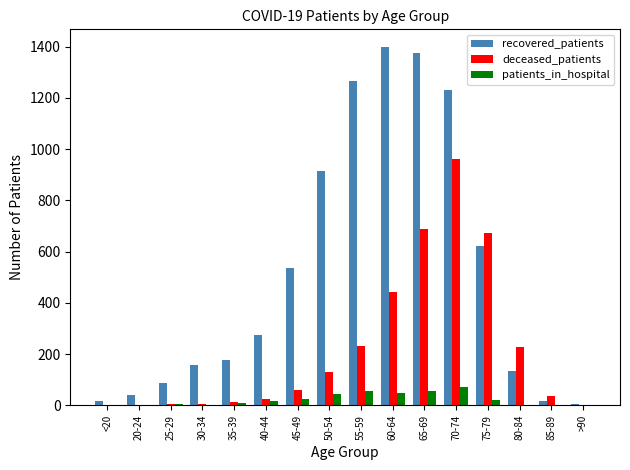

Is it true that deceased_patients equals 1072 at 65-69?

False